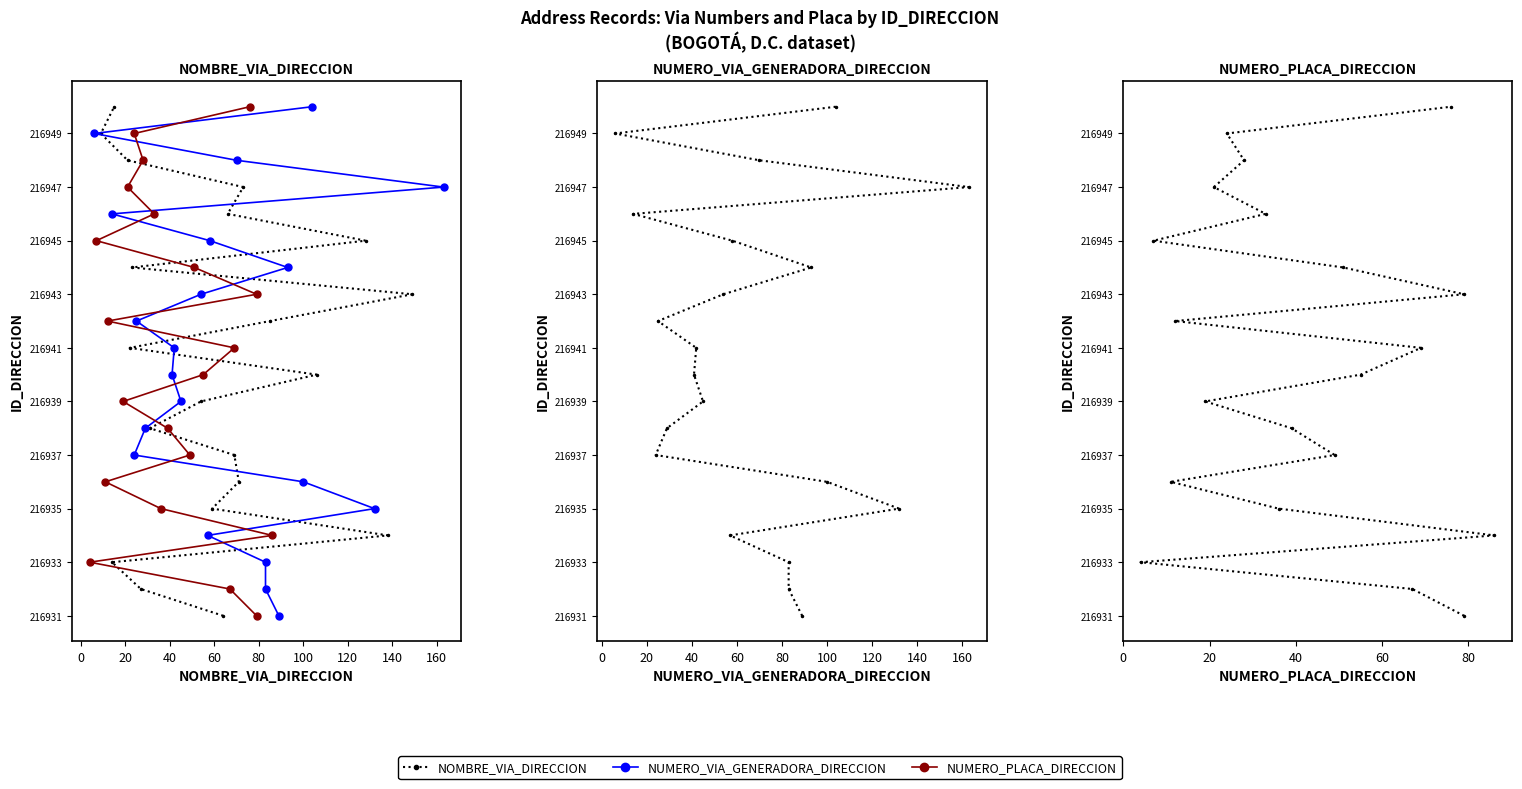

How many lines are shown in the chart?

3